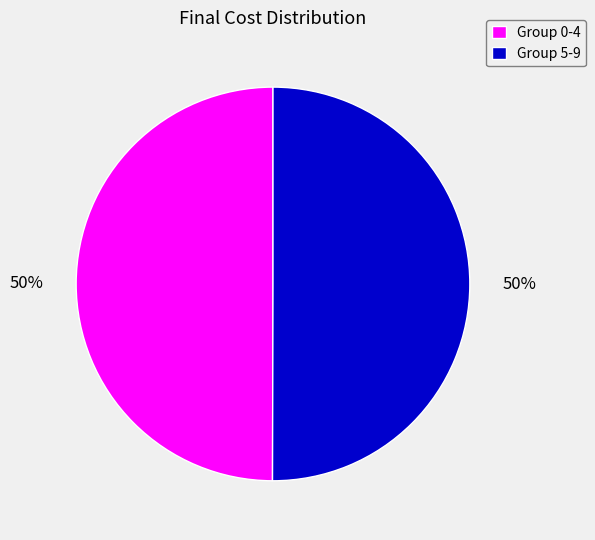

Approximately how many times larger is the value at Group 0-4 compared to Group 5-9?

1.0